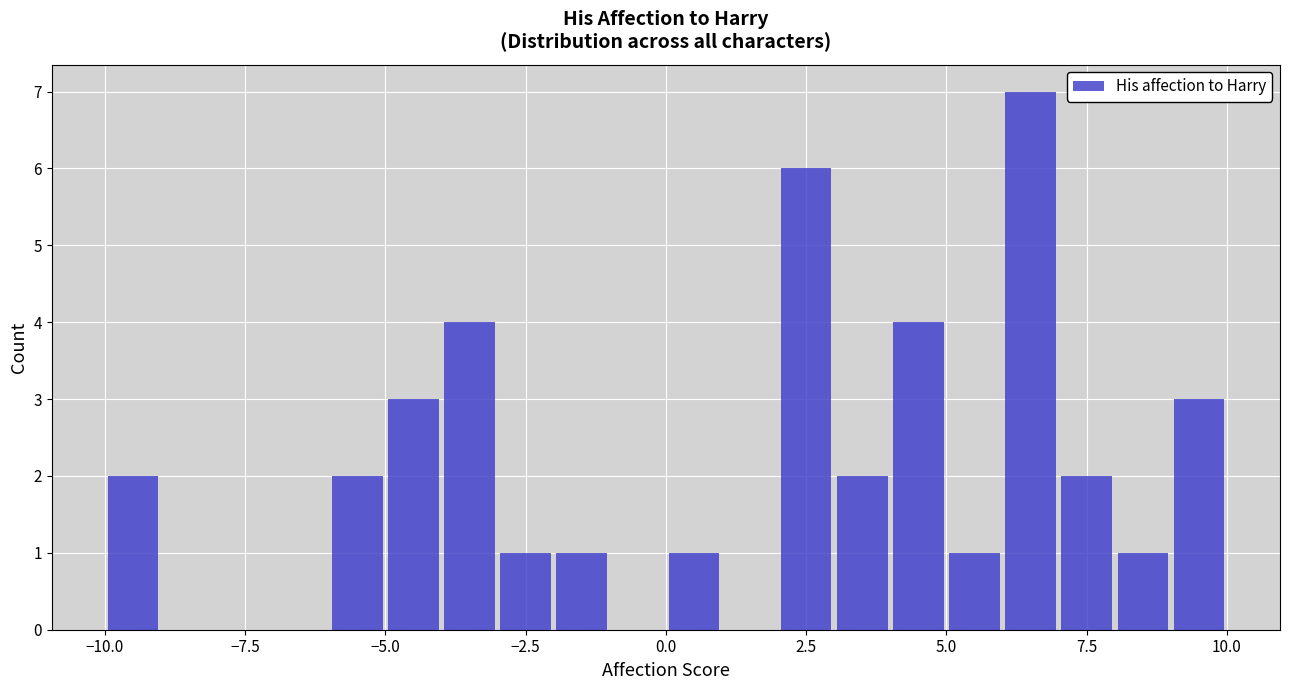

Read against the x-axis, roughly where is the centre of the tallest bar?

6.5